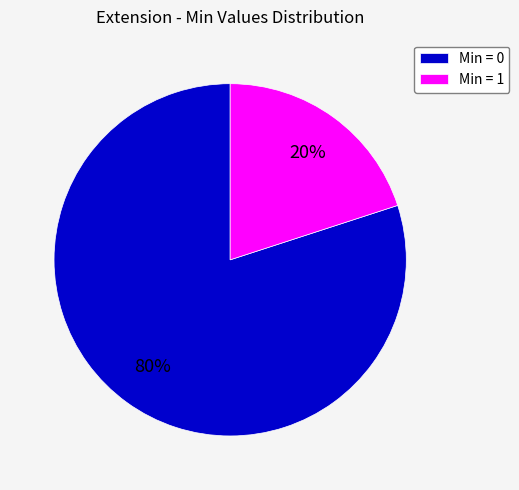

Does any single category account for the majority?

Yes